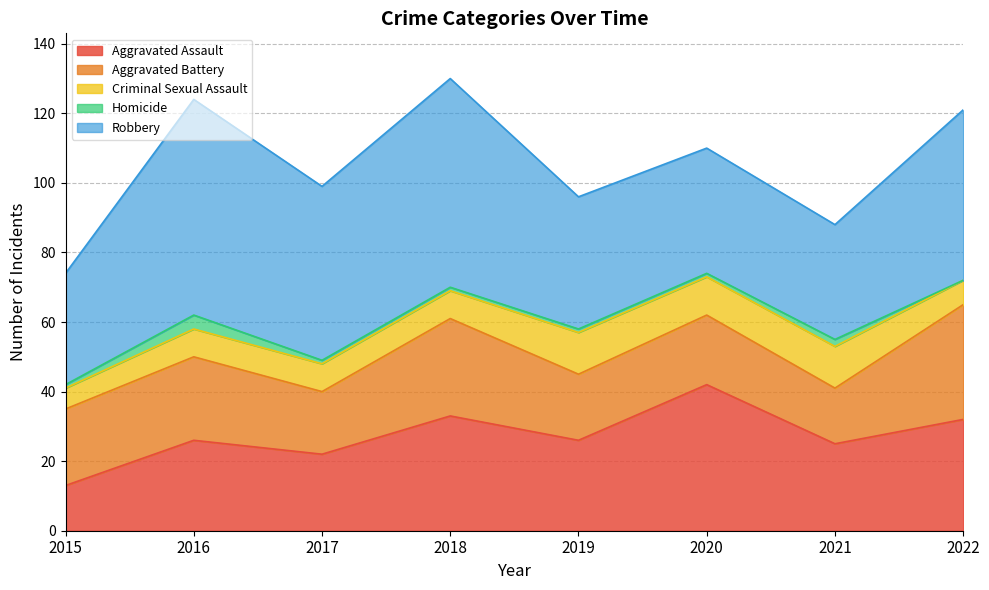

Is it true that Homicide equals 1 at 2020?

True